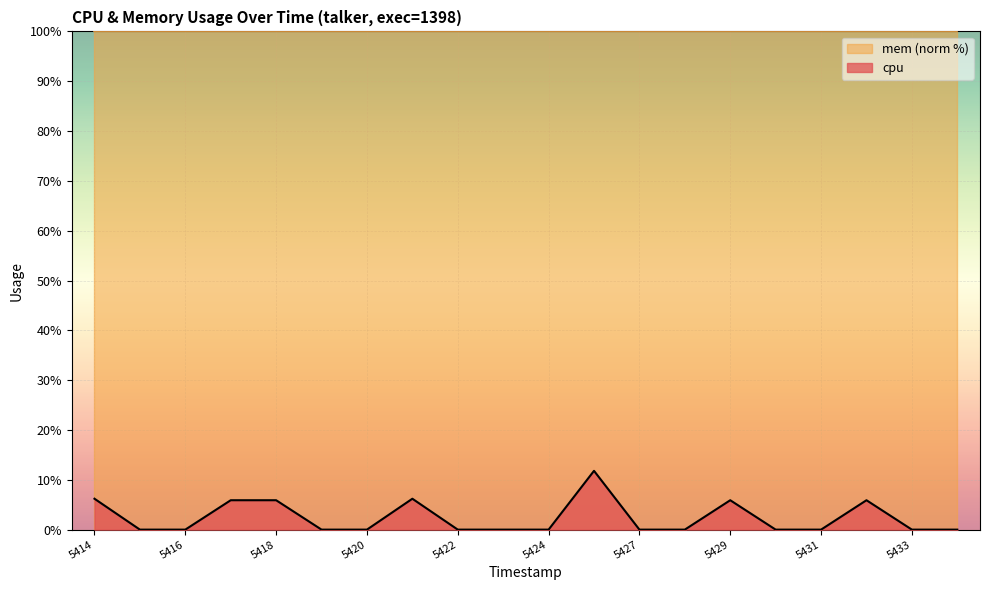

Count the number of data series in this chart.

2